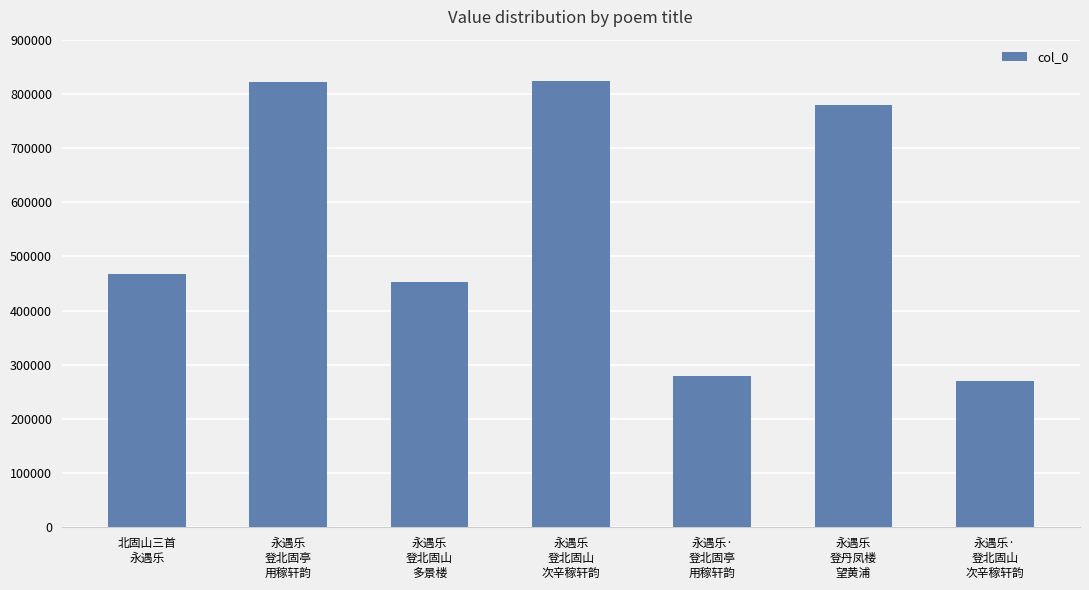

What is the maximum value shown in the chart?

823281